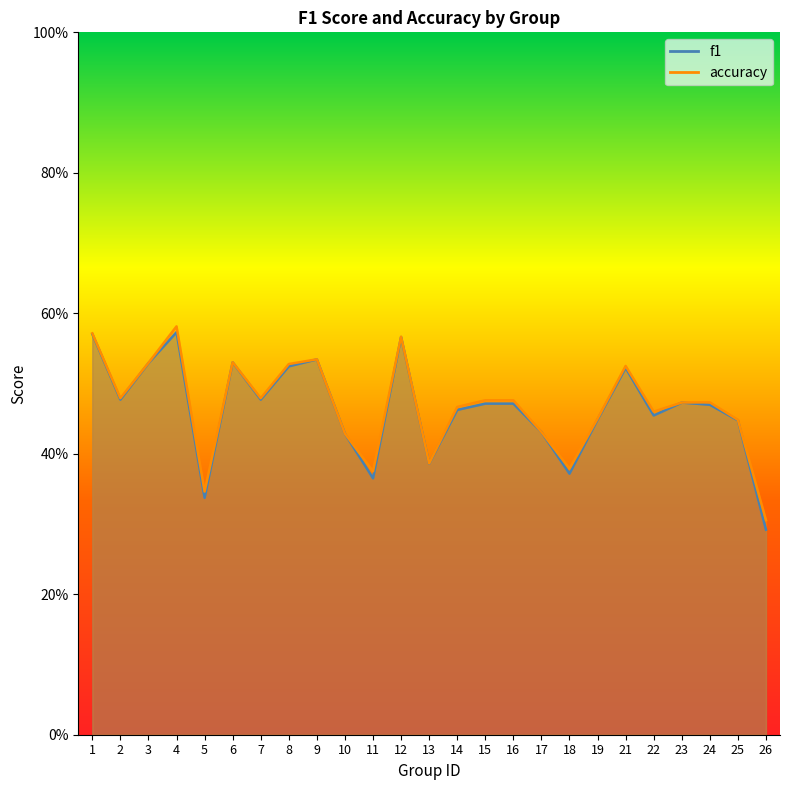

What is the value of the f1 point at the 18th from the left?

0.4